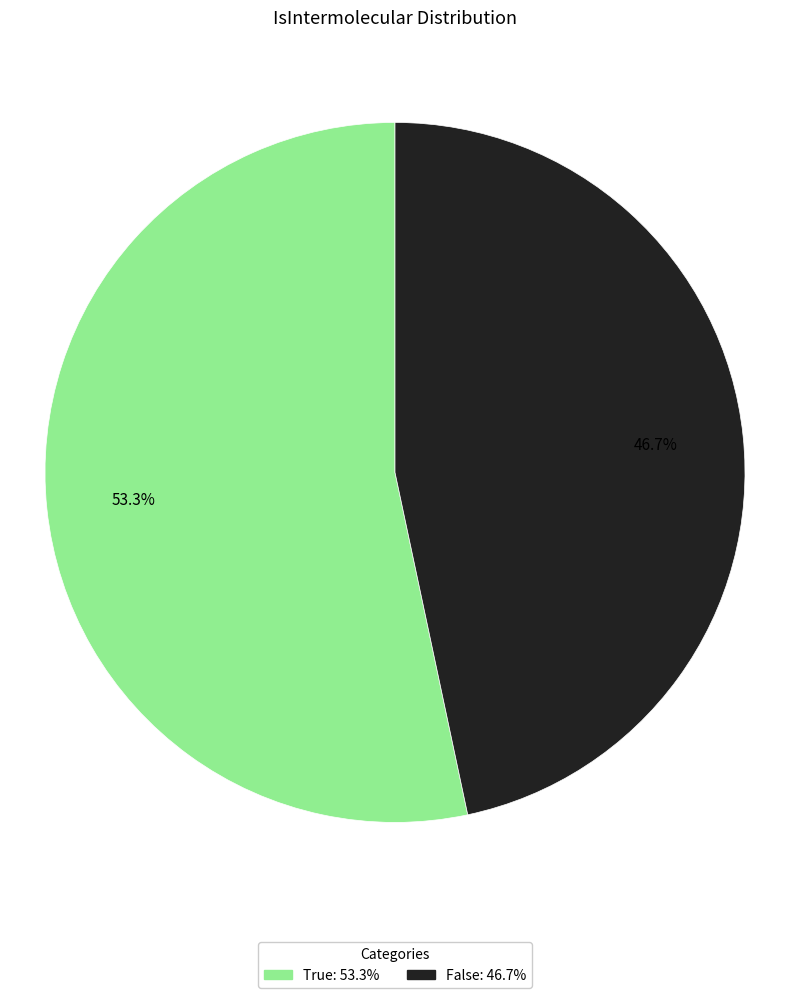

The False slice represents 47% of the pie. True or false?

True